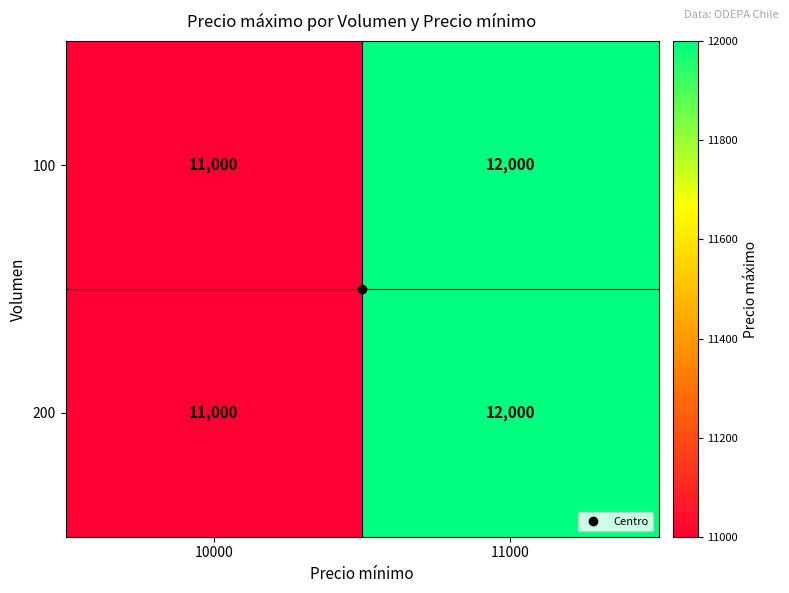

At how many categories does at least one series exceed 11065?

1